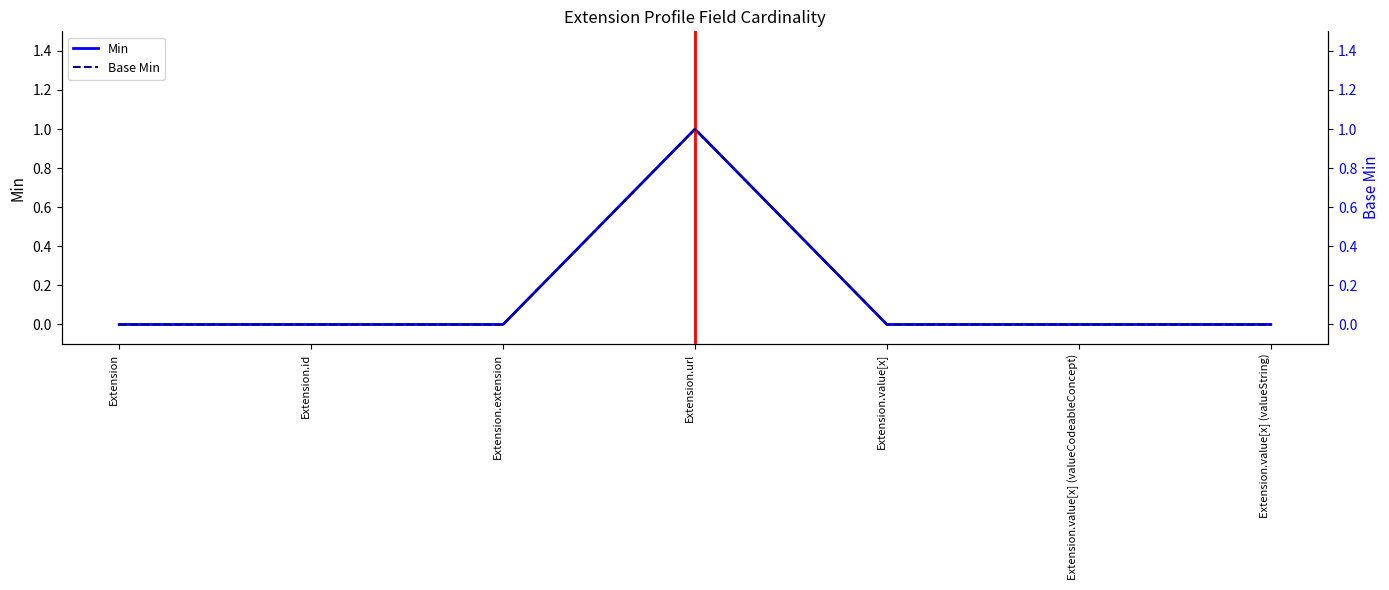

True or false: Base Min and Min intersect in this chart.

False